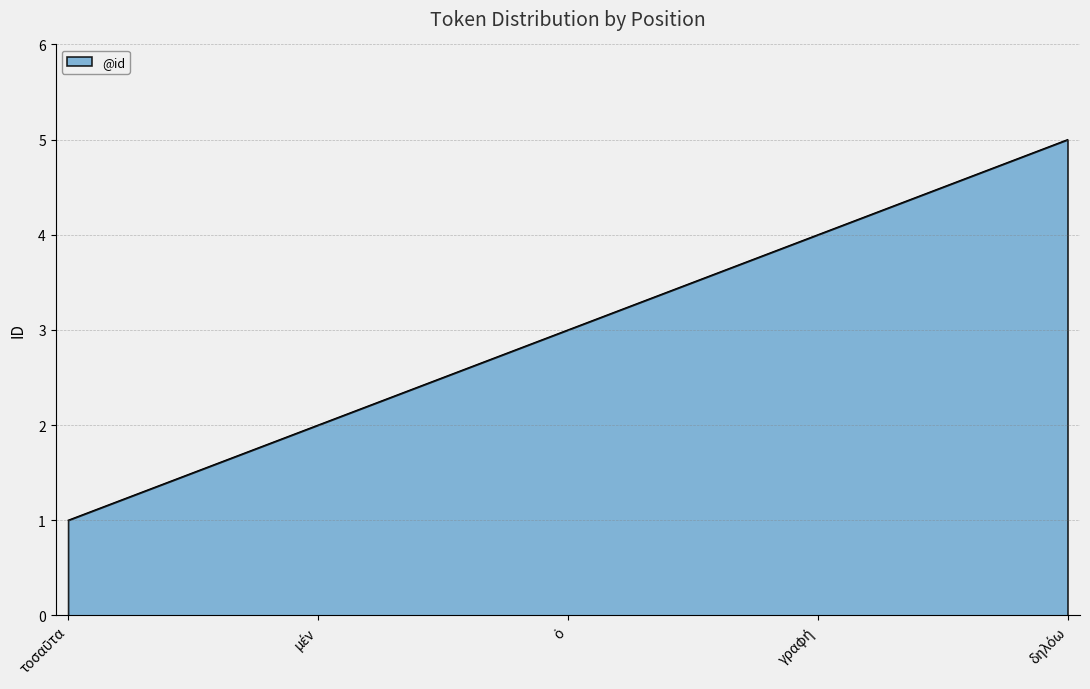

True or false: the data has more than 1 interior local peaks.

False